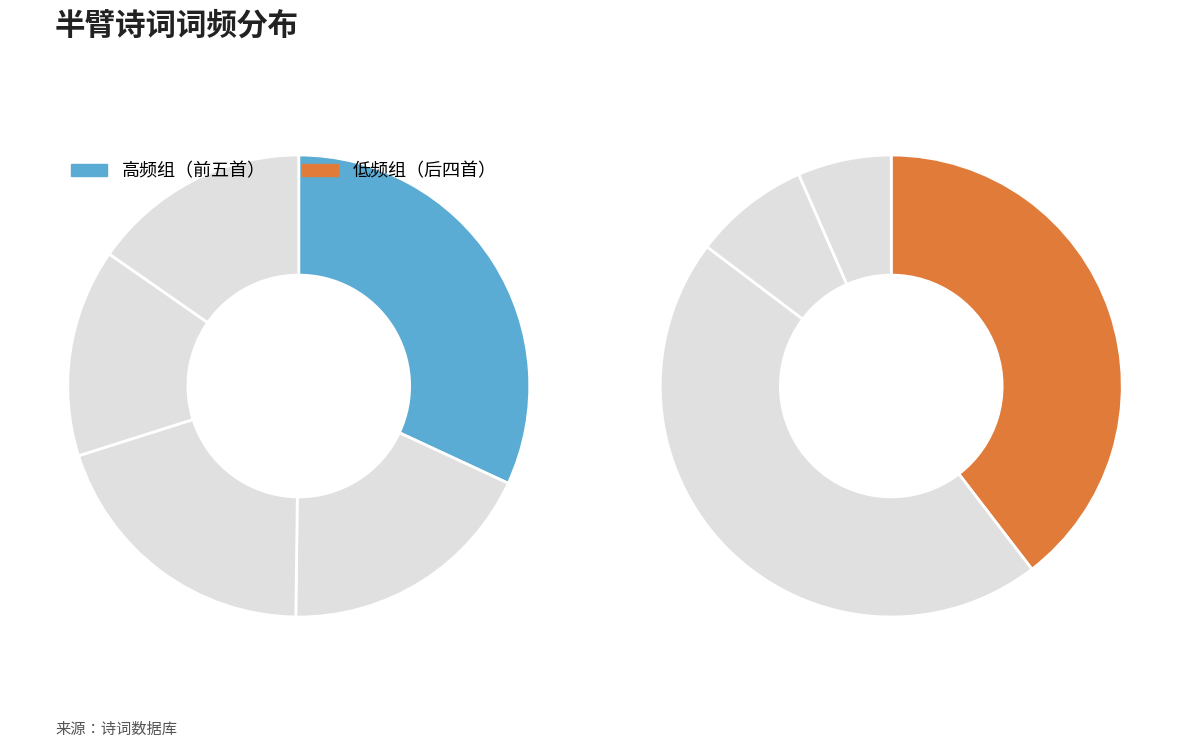

Is the sum of 赠陈小翠·半臂真词耐薄寒 and 代茅止生悼亡姬·独夜寒侵半臂绫 greater than half?

No